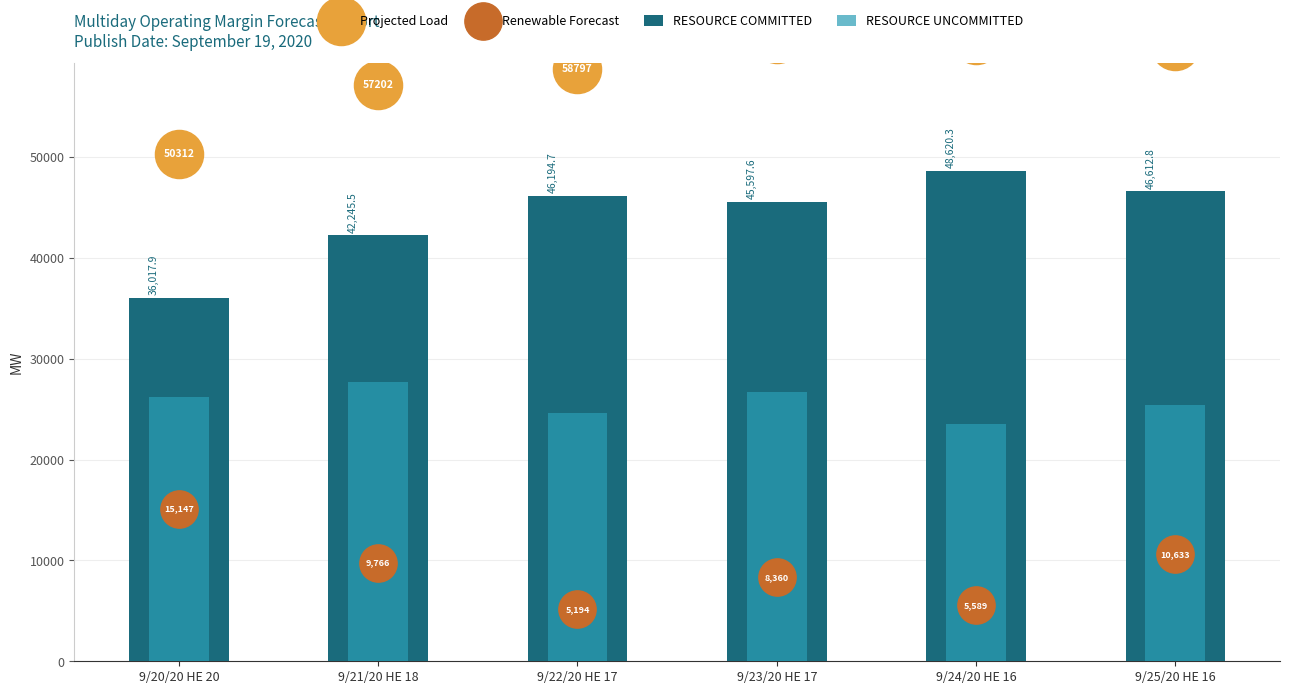

Which series has the largest total across all categories?

Projected Load